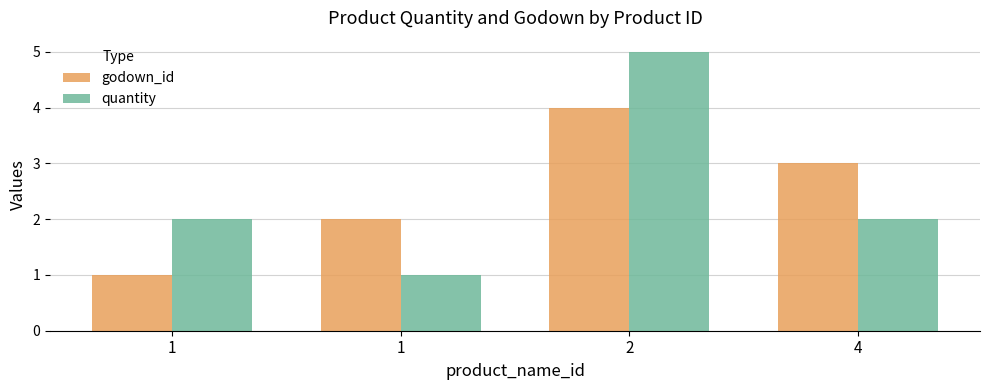

Between 1 and 4, which series saw the biggest shift?

godown_id